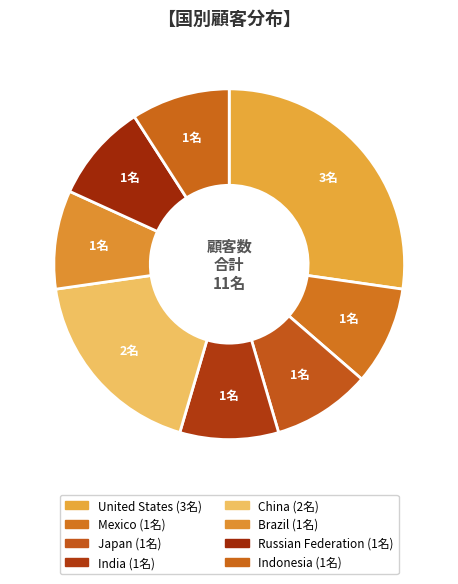

Rank the categories by value from lowest to highest.

Mexico, Japan, India, Brazil, Russian Federation, Indonesia, China, United States